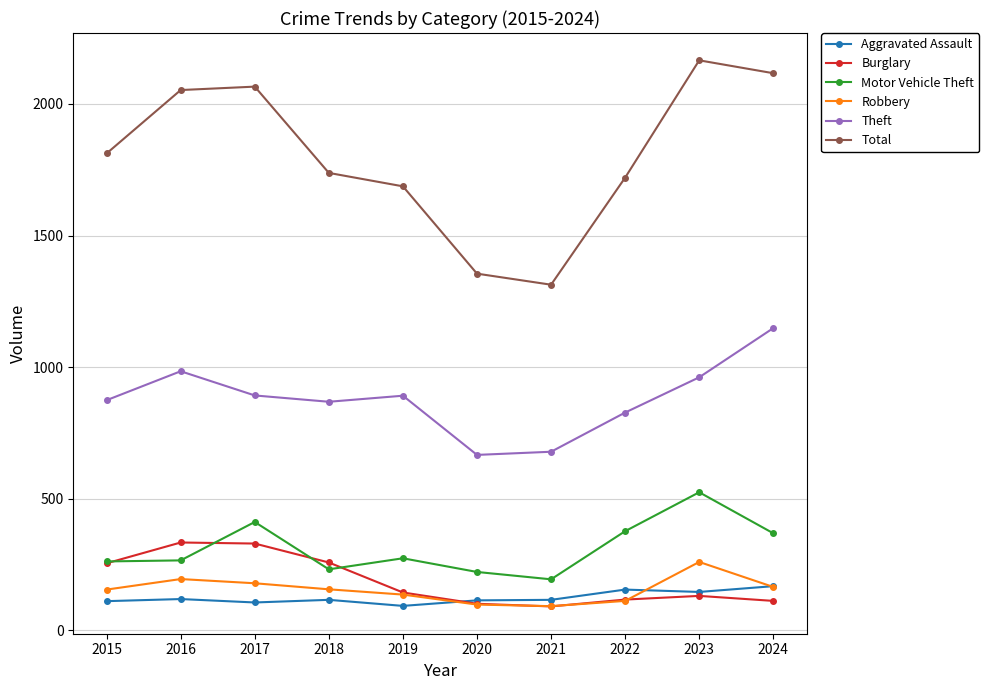

What is the total value across all series at 2022?

3304